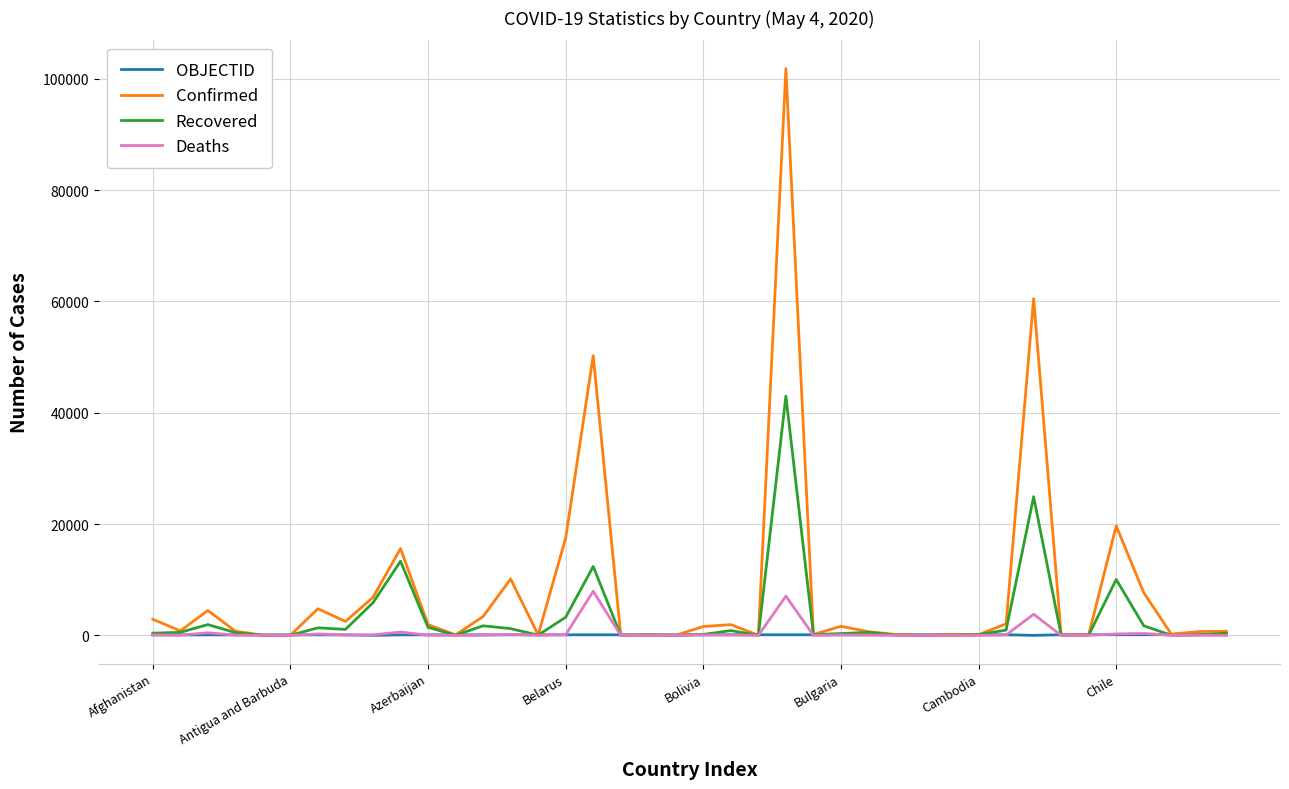

Rank the series by their maximum value, from lowest to highest.

OBJECTID, Deaths, Recovered, Confirmed